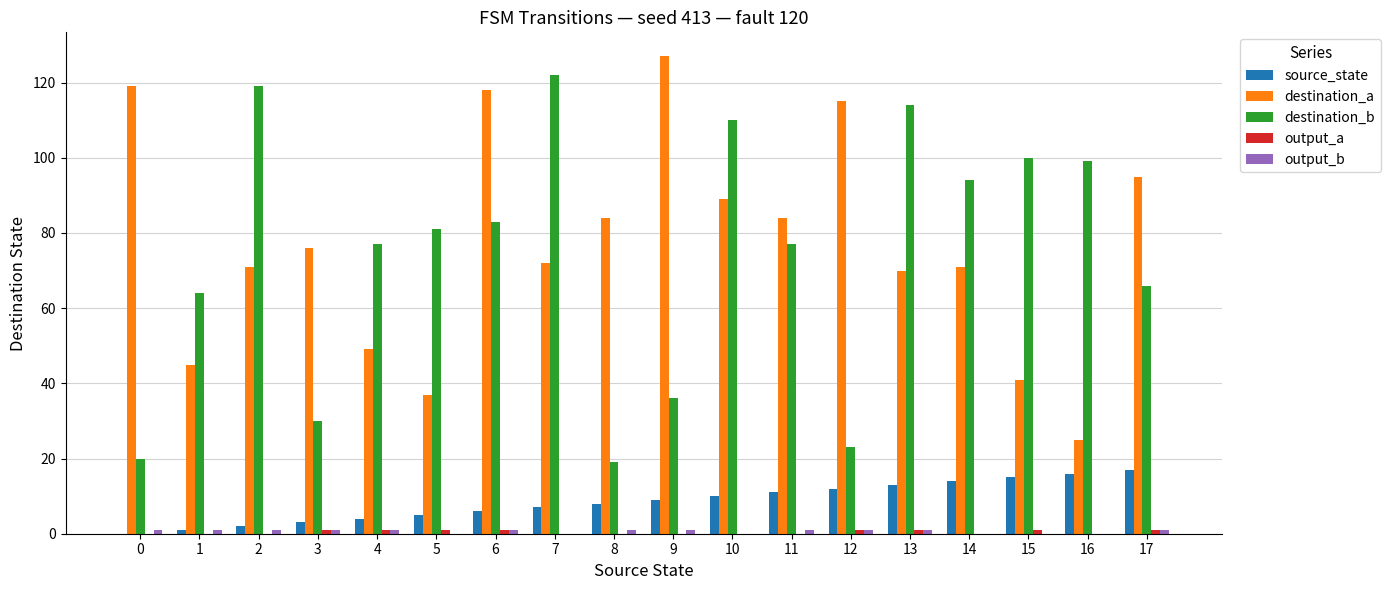

Which series has the largest total across all categories?

destination_a